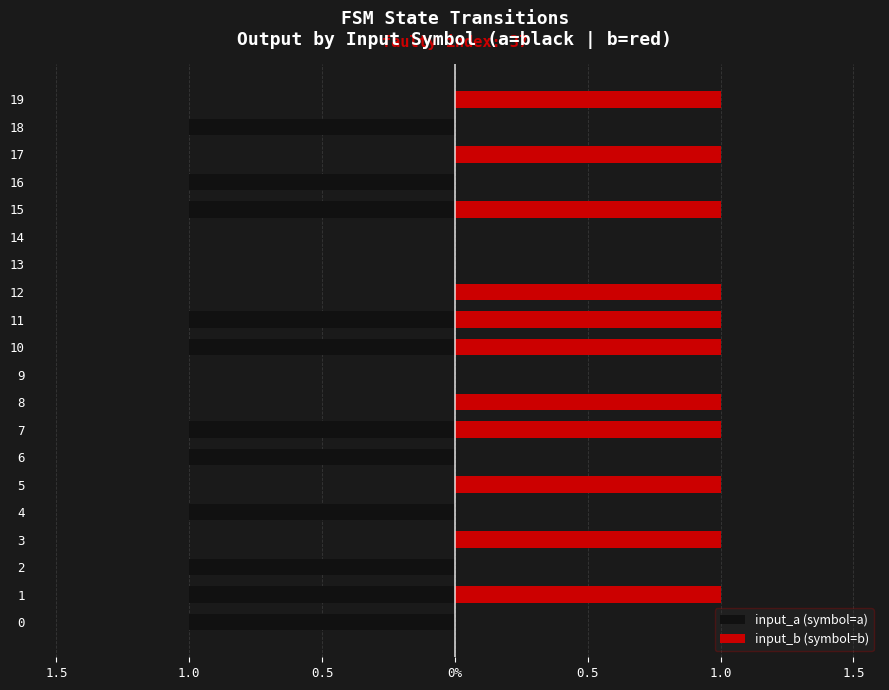

At how many categories does at least one series exceed 0?

11